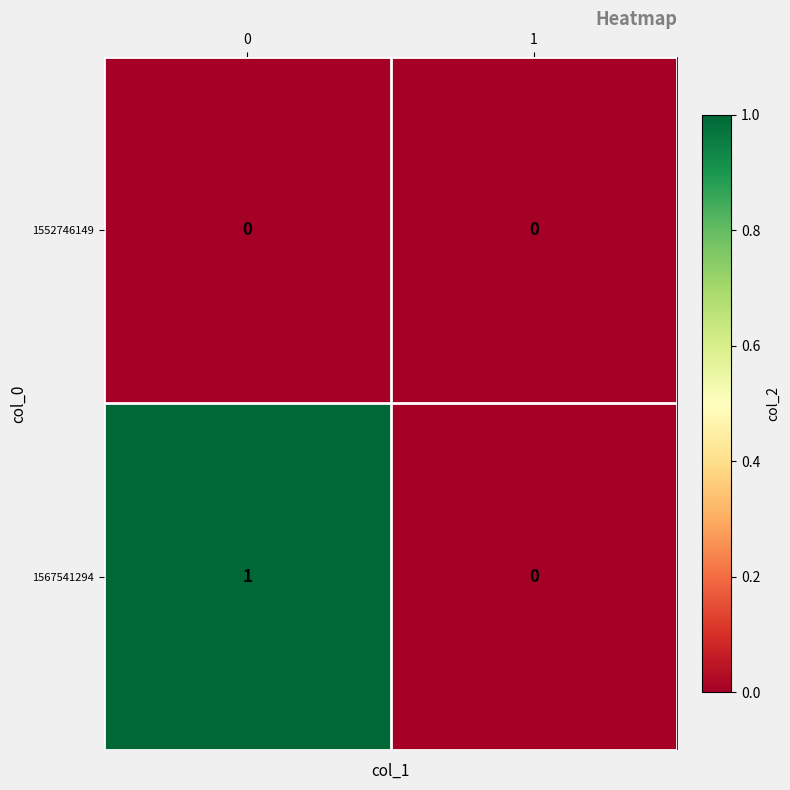

Is the value of 1552746149 at 1 greater than the value of 1567541294 at 0?

No